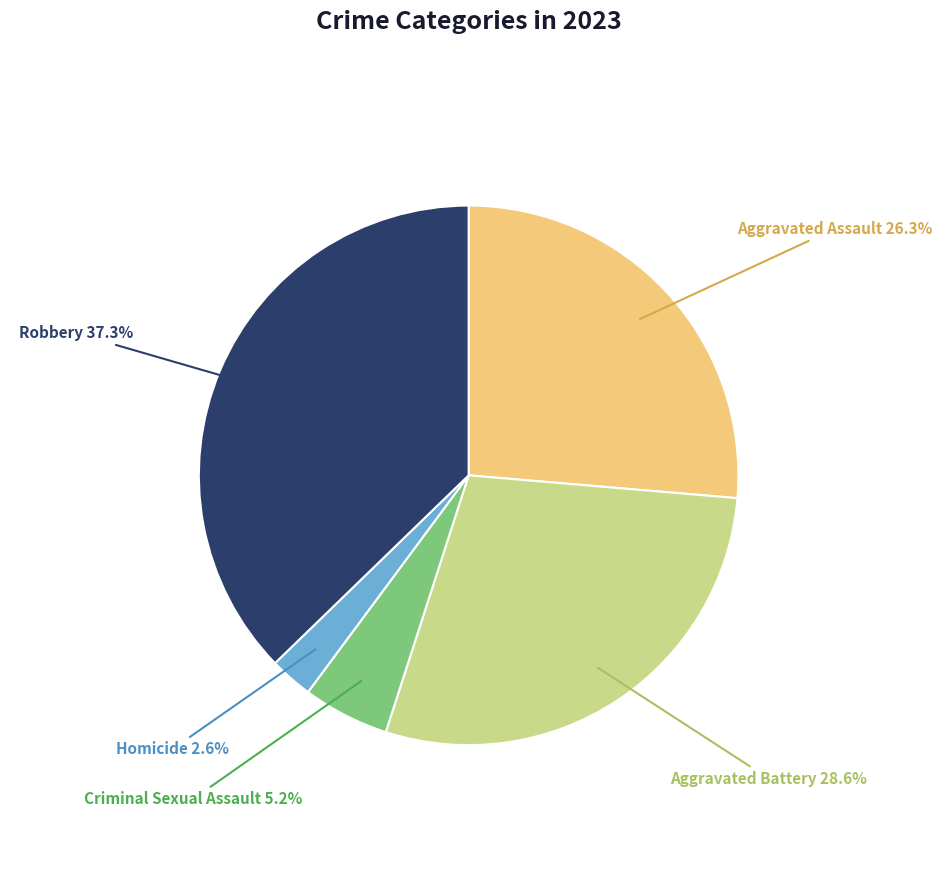

Combined, do Aggravated Assault and Robbery account for over 50%?

Yes